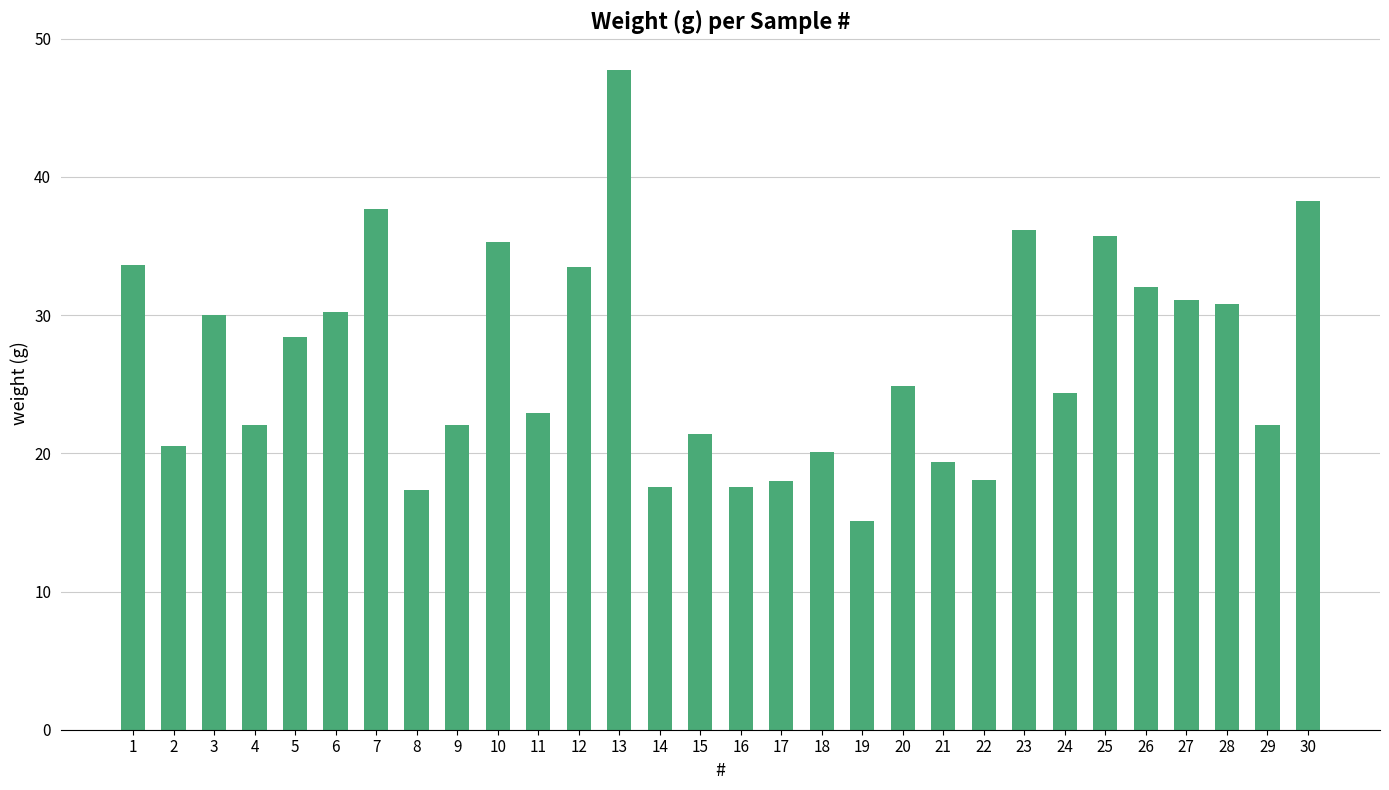

Between 15 and 10, which is larger?

10